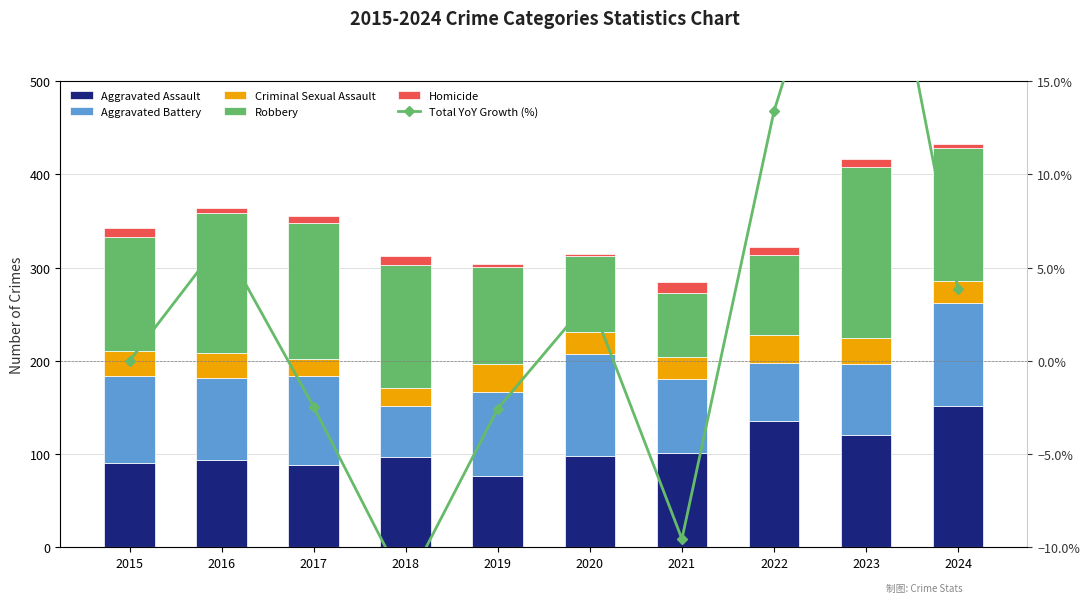

What is the spread (max minus min) of values at 2023?

176.0